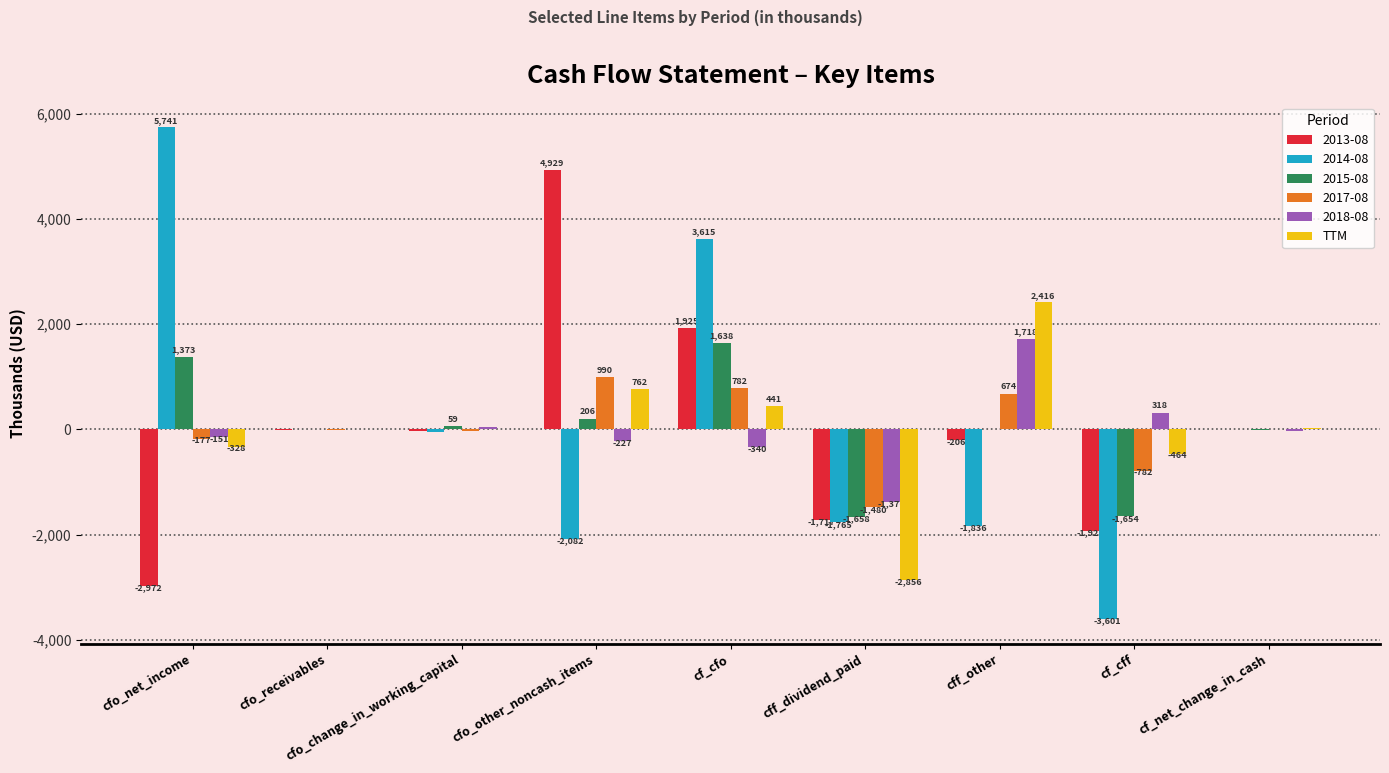

The value of 2014-08 at cf_cfo is 857. True or false?

False